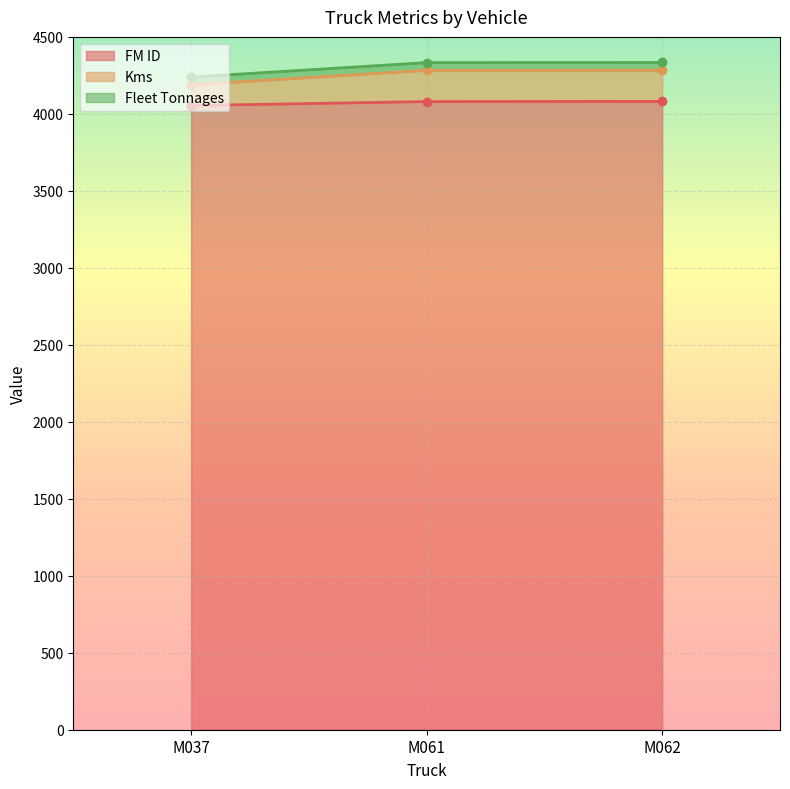

Which category has the lowest value in the Kms series?

M037